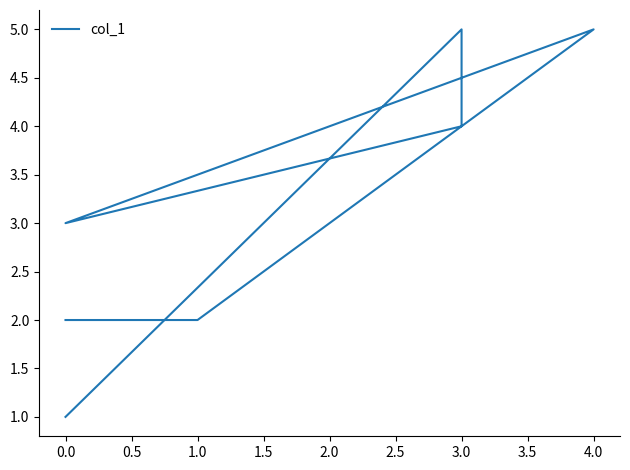

Approximately how many times larger is the value at 1.0 compared to 3.0?

0.5